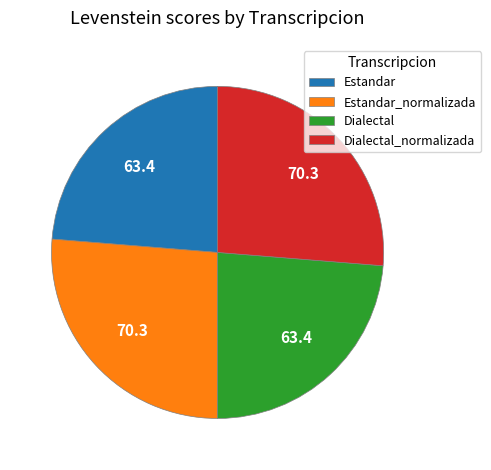

Does Dialectal account for over 50% of the chart?

No